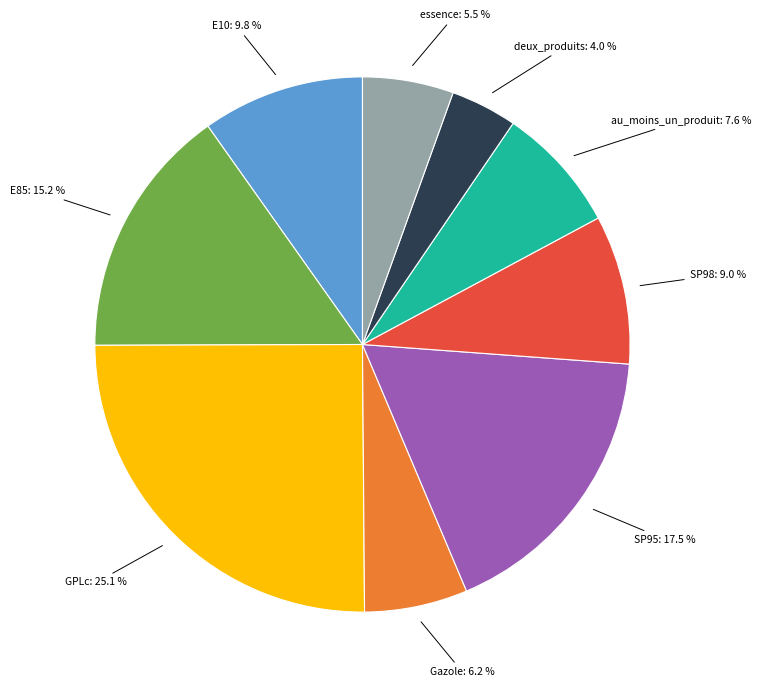

Does deux_produits account for over 50% of the chart?

No